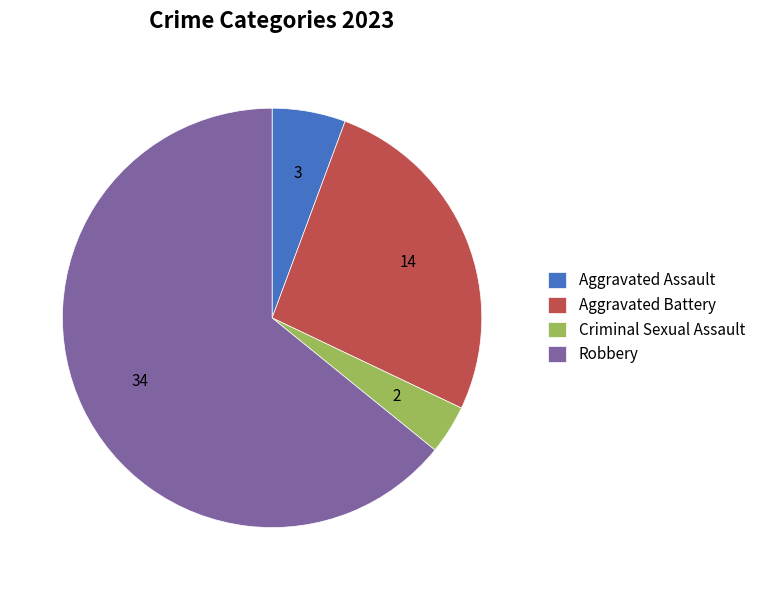

Is Criminal Sexual Assault the majority of the pie?

No